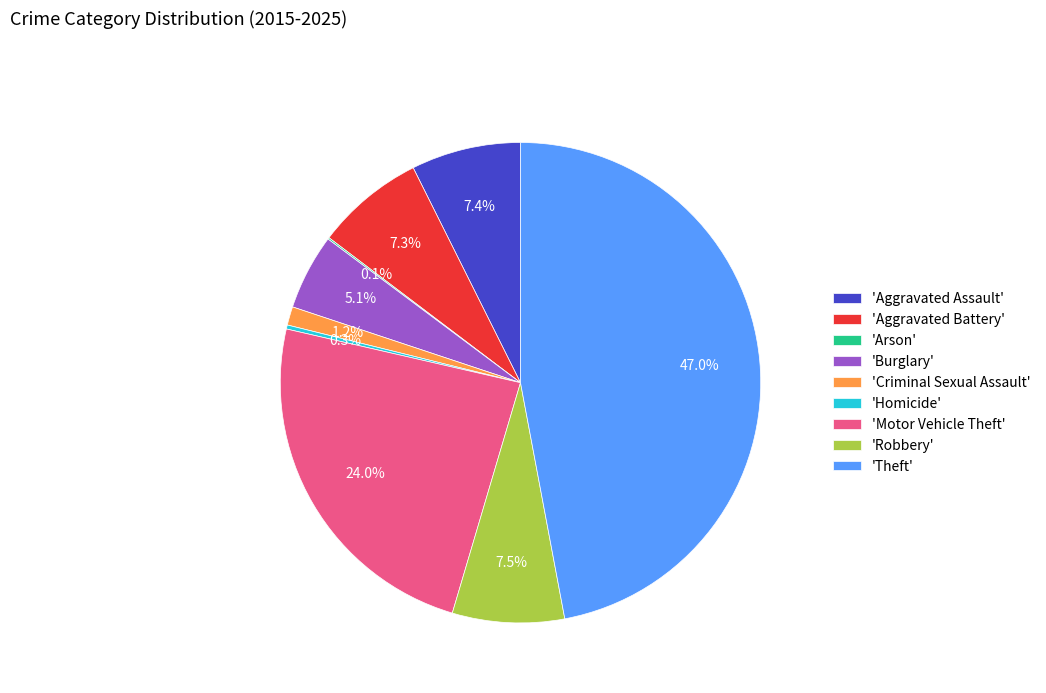

Which category has the biggest portion of the pie?

'Theft'